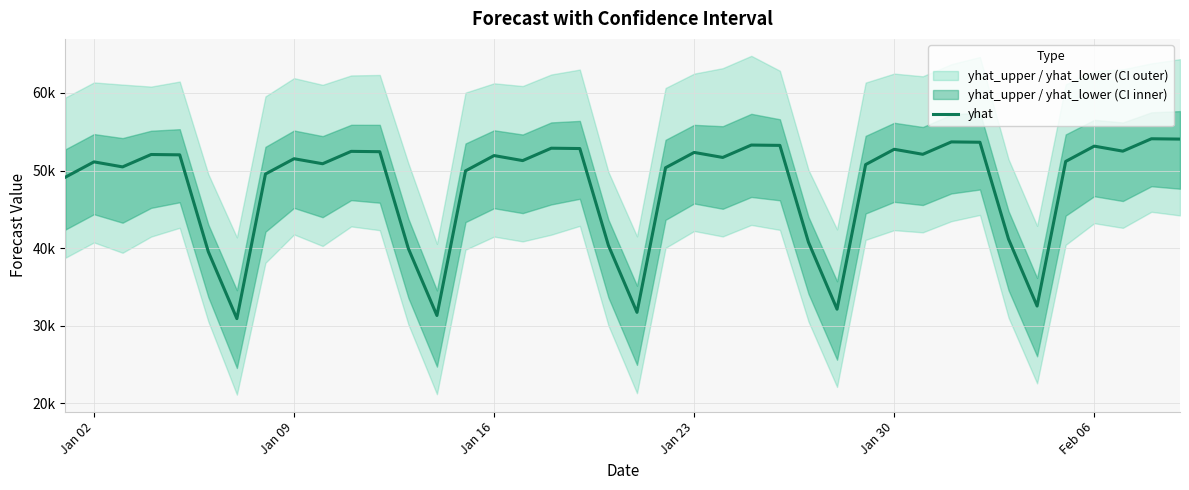

What is the minimum value shown in the chart?

30924.1